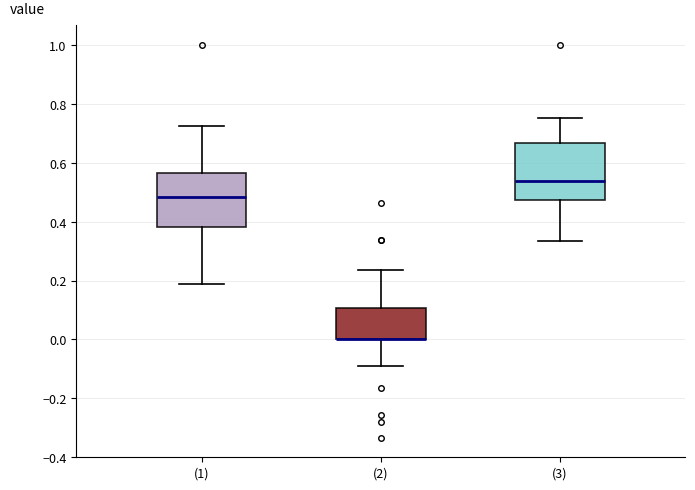

Reading left to right, read every box against the y-axis: the position of its median line, the range the box covers, and the ends of its whiskers. The values are not printed on the chart, so give them approximately, as read against the axis.

(1): median 0.48, box 0.38 to 0.56, whiskers 0.18 to 0.72
(2): median 0.00 (drawn on the box's lower edge), box 0.00 to 0.10, whiskers -0.08 to 0.24
(3): median 0.54, box 0.48 to 0.66, whiskers 0.34 to 0.76